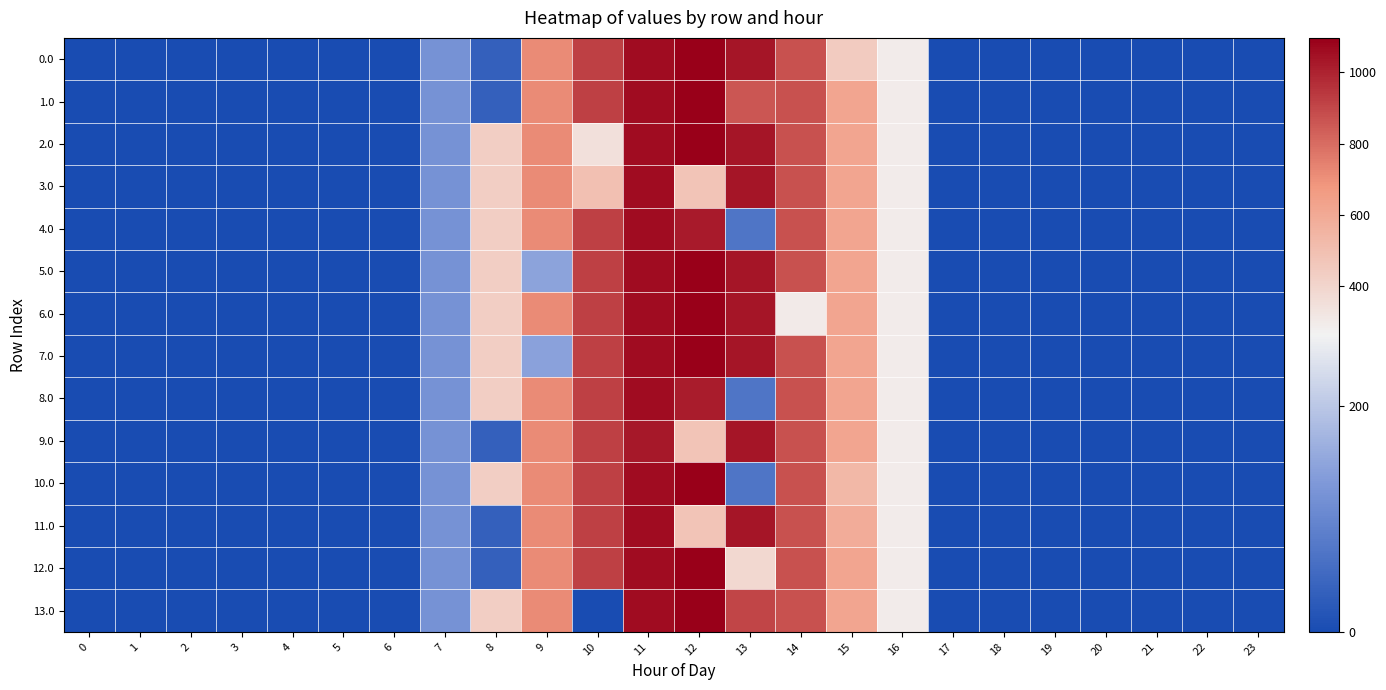

Which category has the highest value across all series?

12